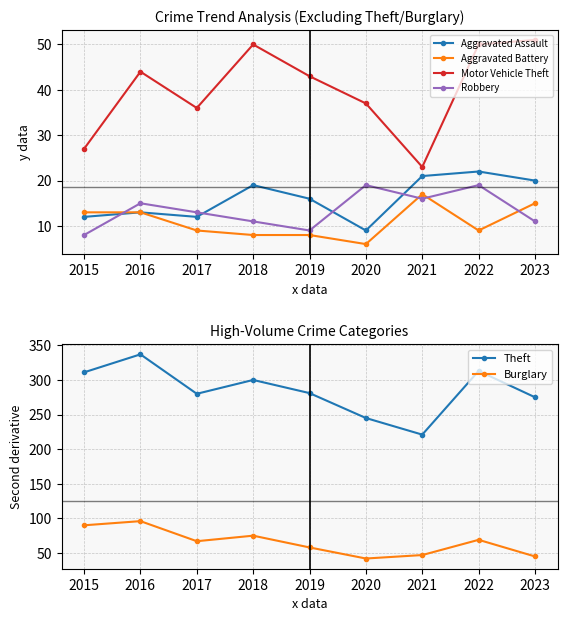

How many data points does each series have?

9